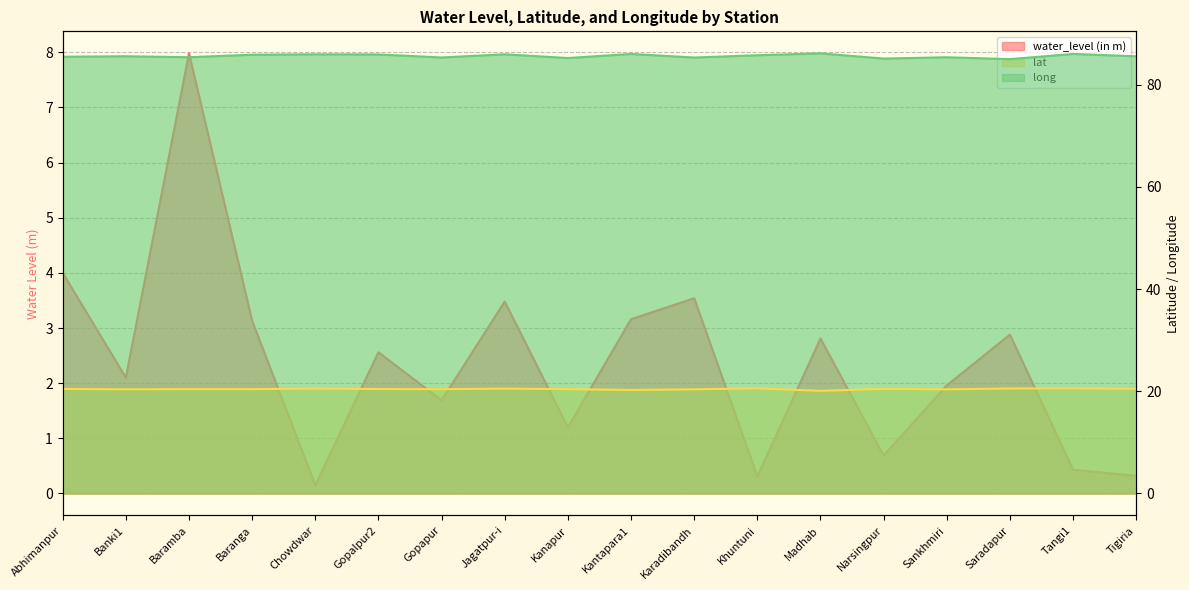

Which series has the largest total across all categories?

long